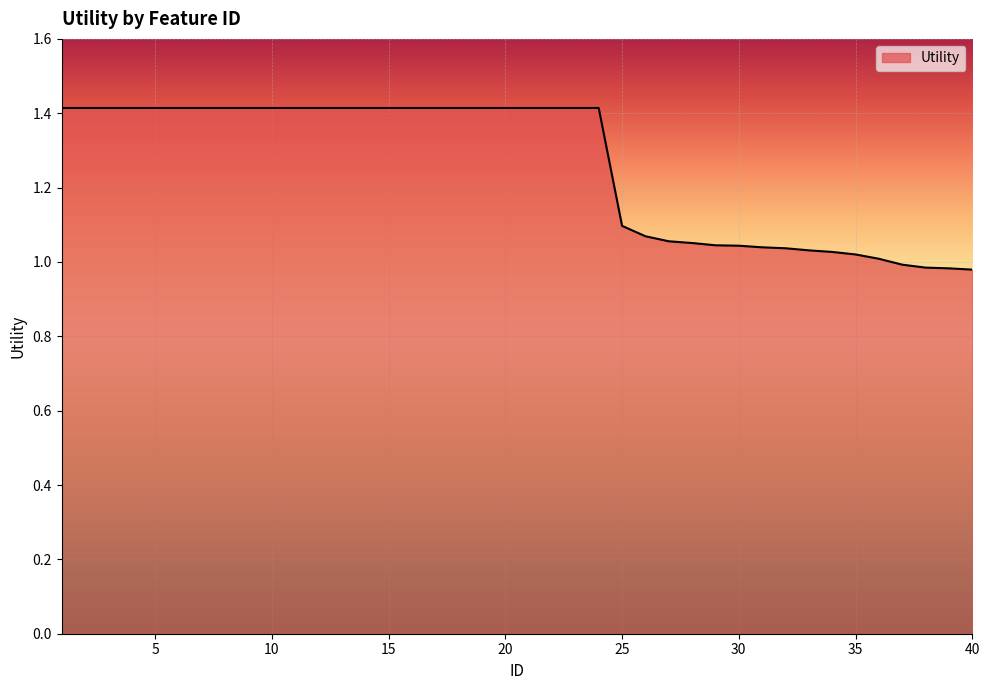

What is the difference between the second highest and minimum values?

0.4